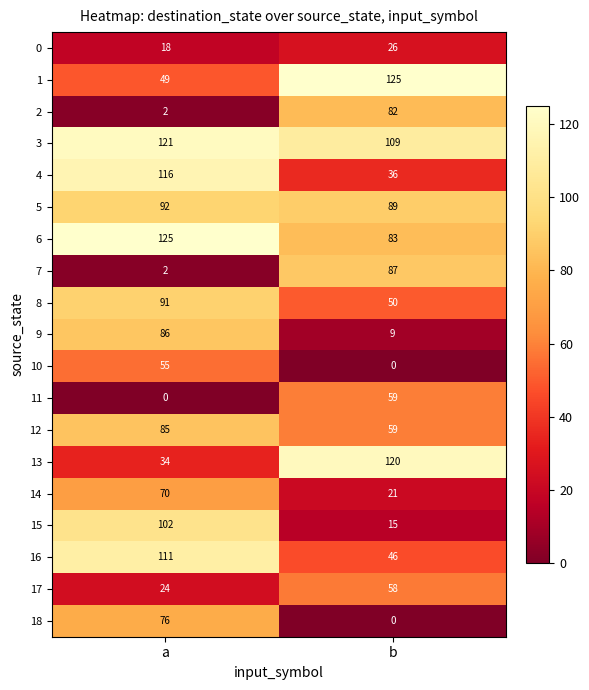

Which category has the highest value in the 6 series?

a